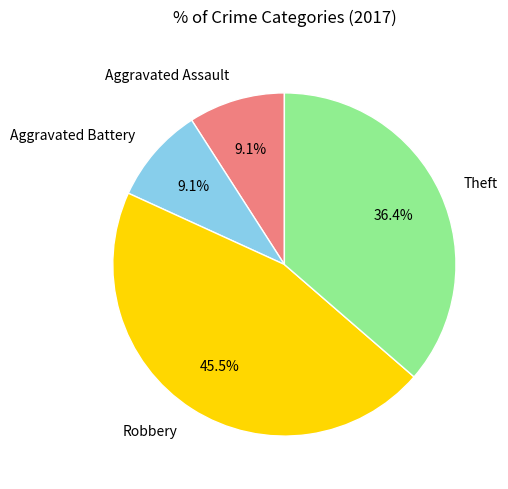

Is it true that Theft is 45% of the pie?

False